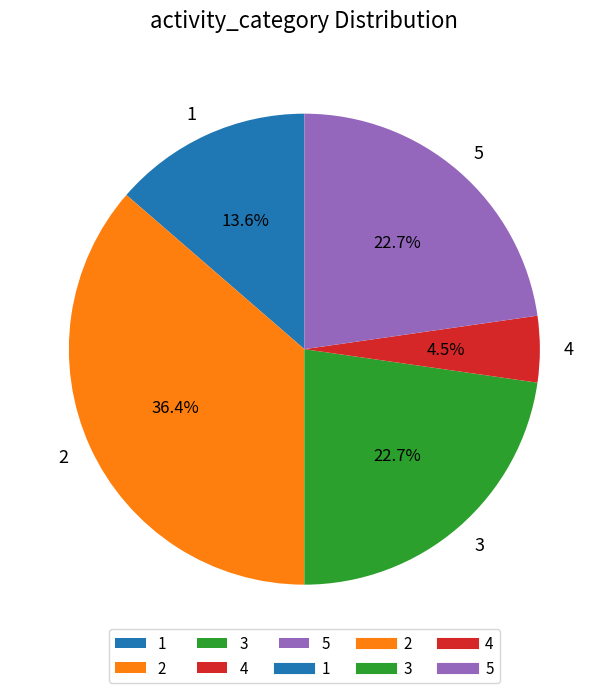

To the nearest percent, what portion does 1 represent?

14%